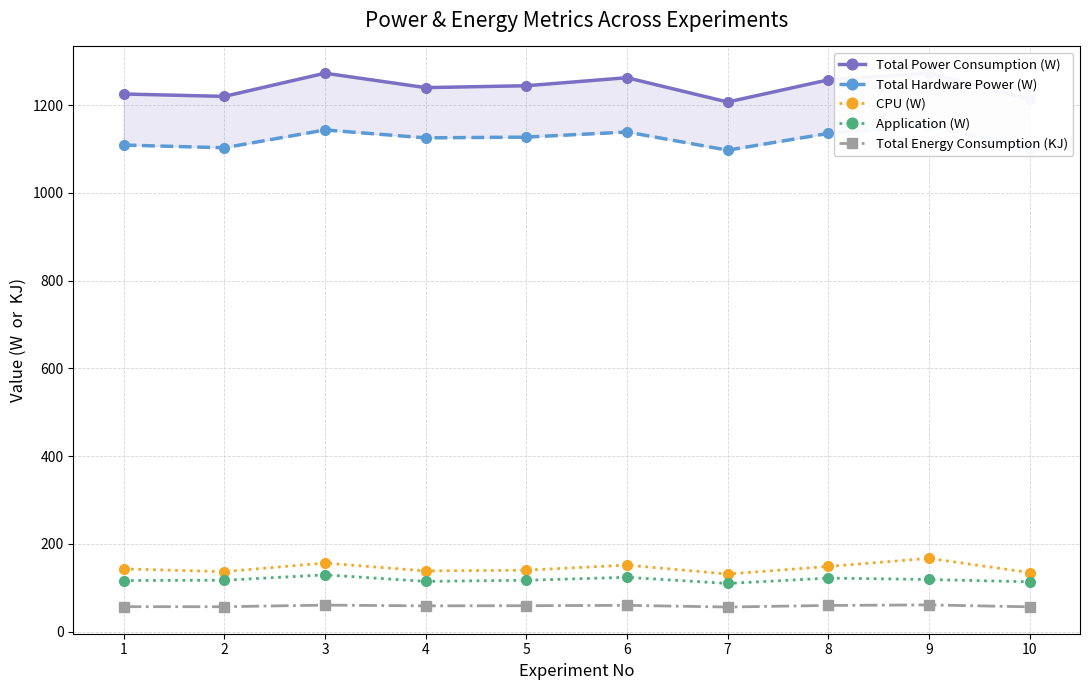

Between 3 and 6, which series saw the biggest shift?

Total Power Consumption (W)